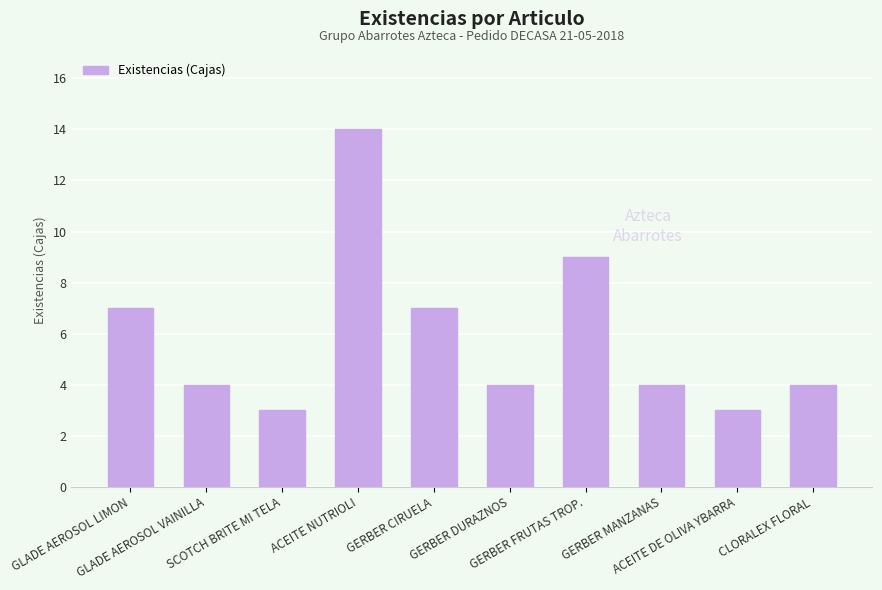

Is it true that the value at ACEITE DE OLIVA YBARRA is 3?

True